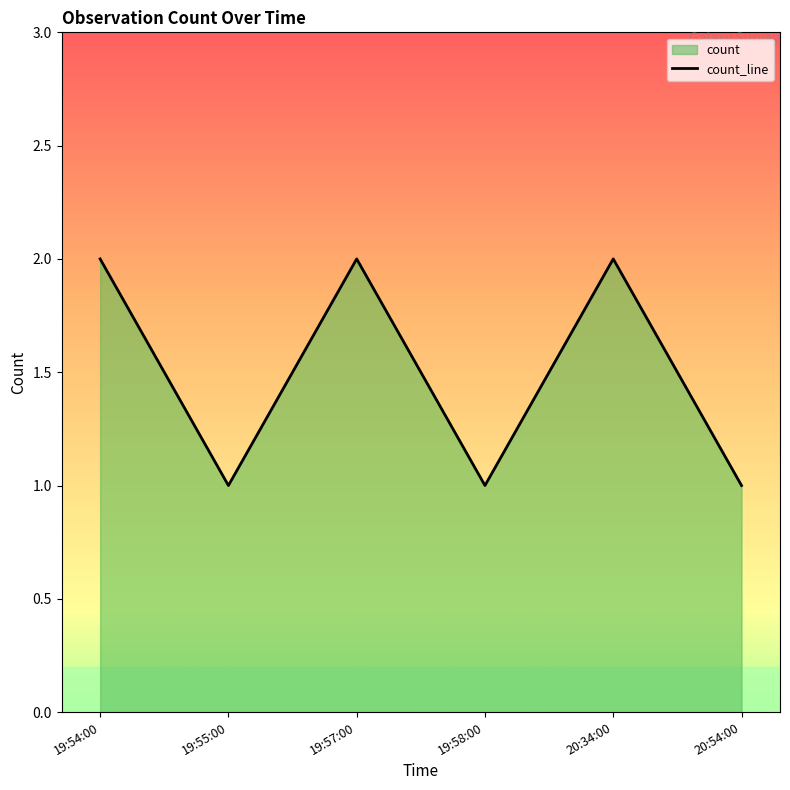

True or false: the data shows 2 at 19:57:00.

True